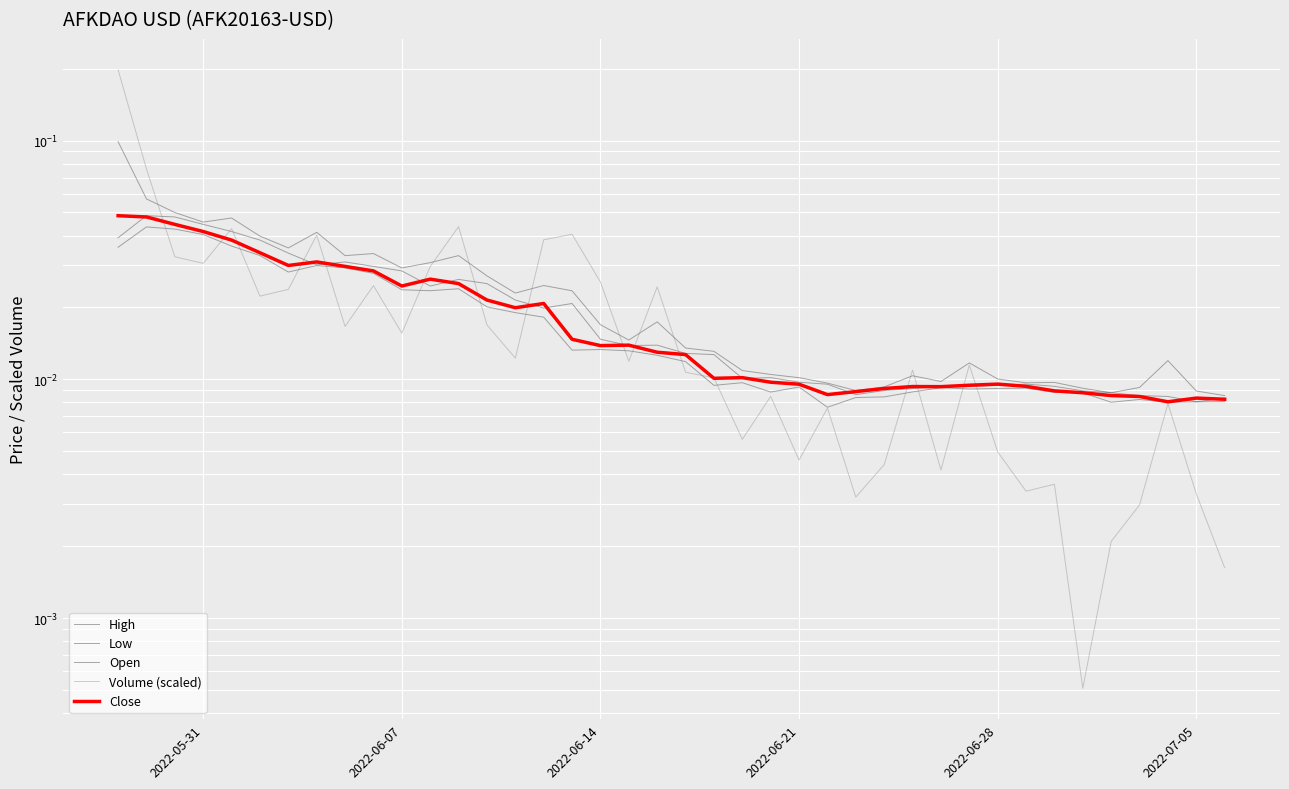

What is the sum of all Open values?

0.8